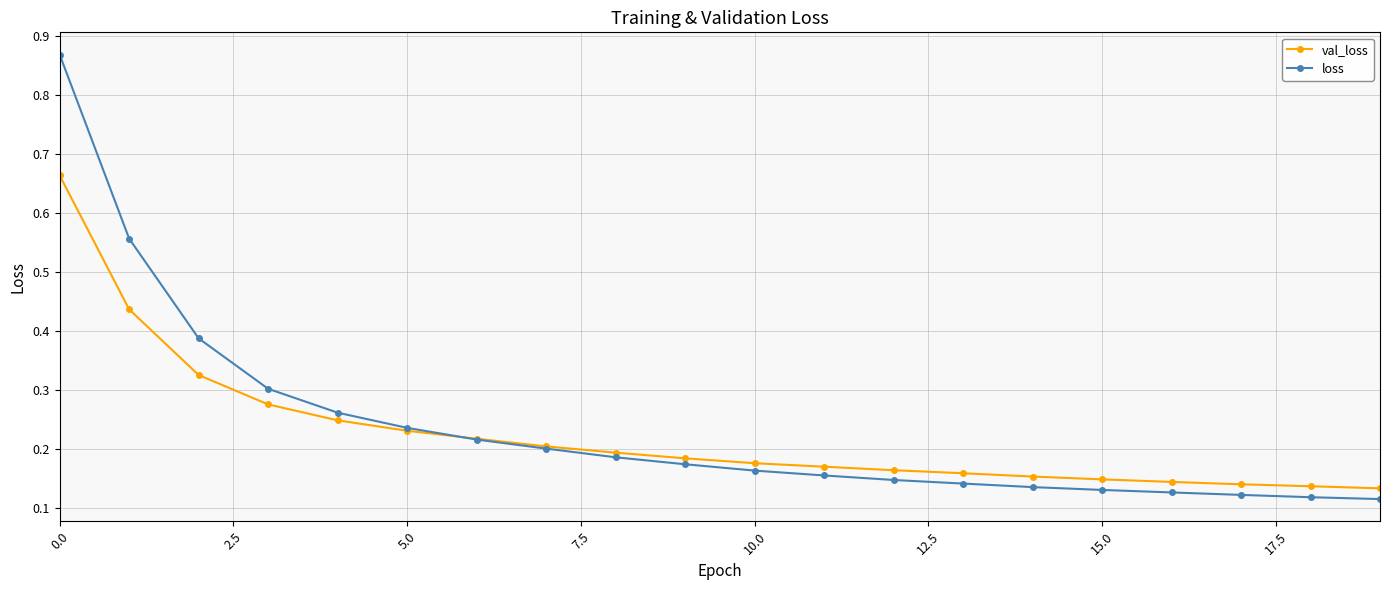

Count the loss values in the range 0 to 1.

20